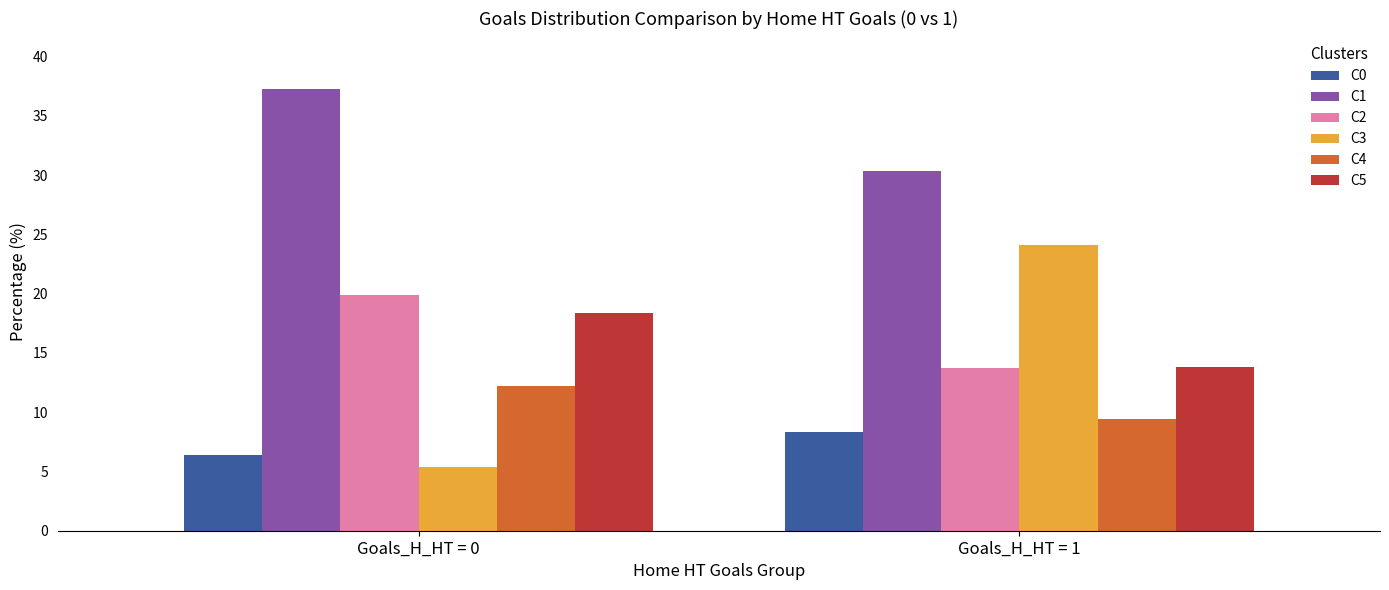

The C0 series shows 6.4 at Goals_H_HT = 0. True or false?

True